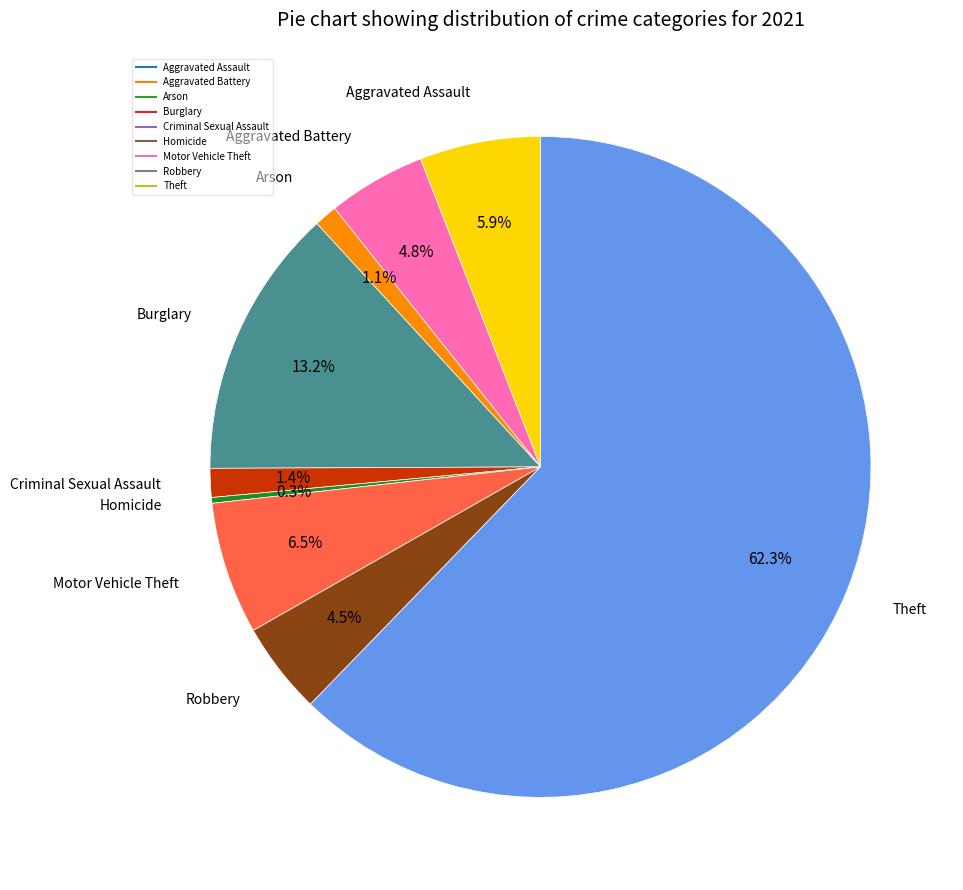

Does Arson represent more than half of the total?

No